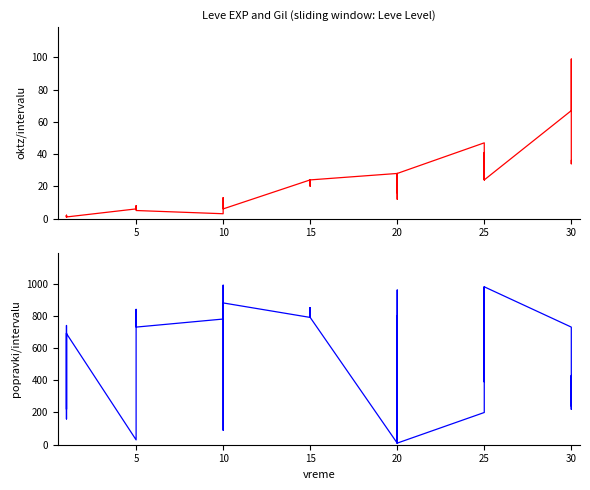

How many intersections are there between Leve EXP and Leve Gil?

6